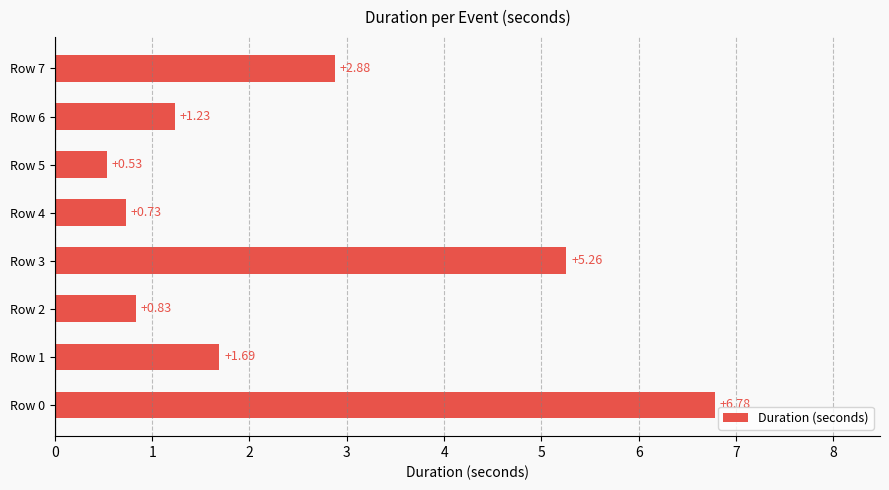

Rank the categories by value from lowest to highest.

Row 5, Row 4, Row 2, Row 6, Row 1, Row 7, Row 3, Row 0